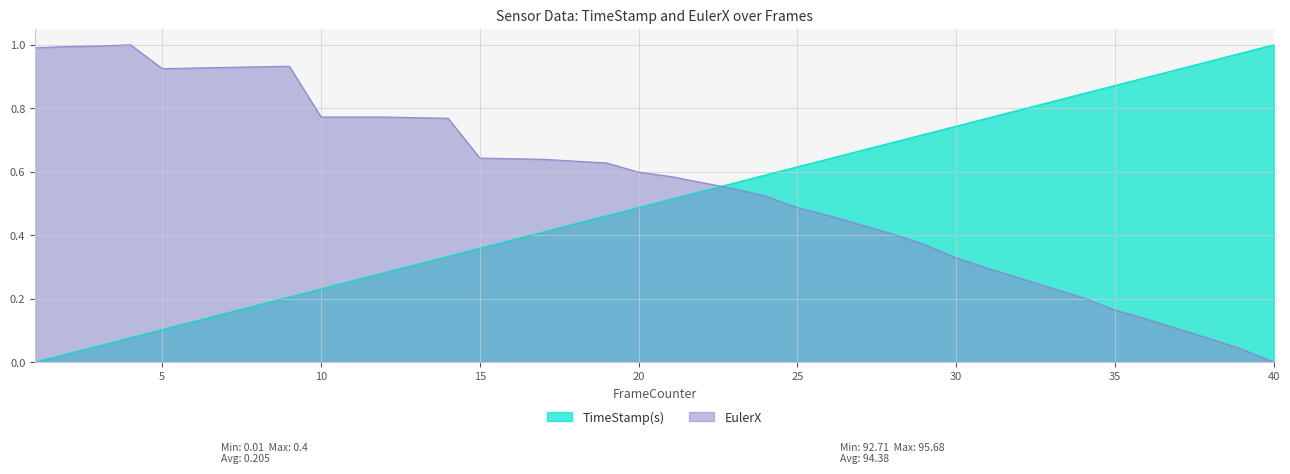

What value does the TimeStamp(s) series have at 4?

0.1